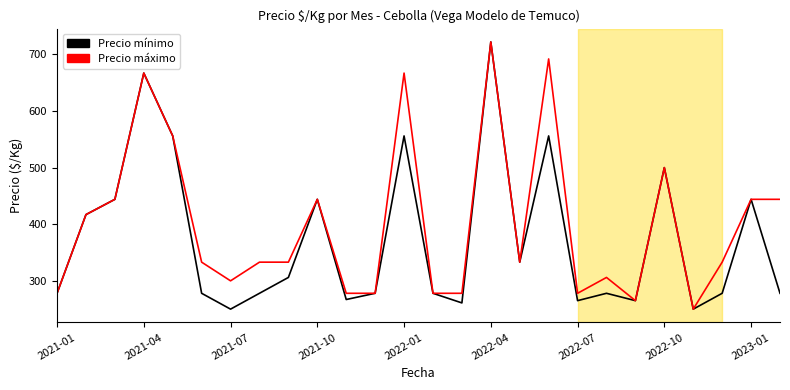

What is the average value of the Precio mínimo series?

374